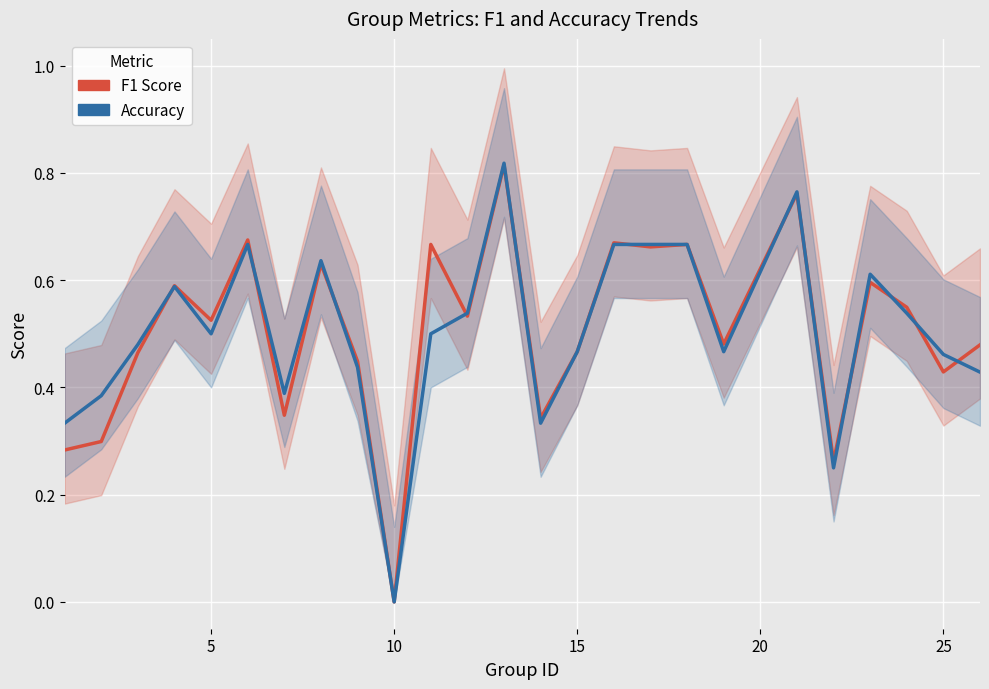

At how many categories does at least one series exceed 0?

24